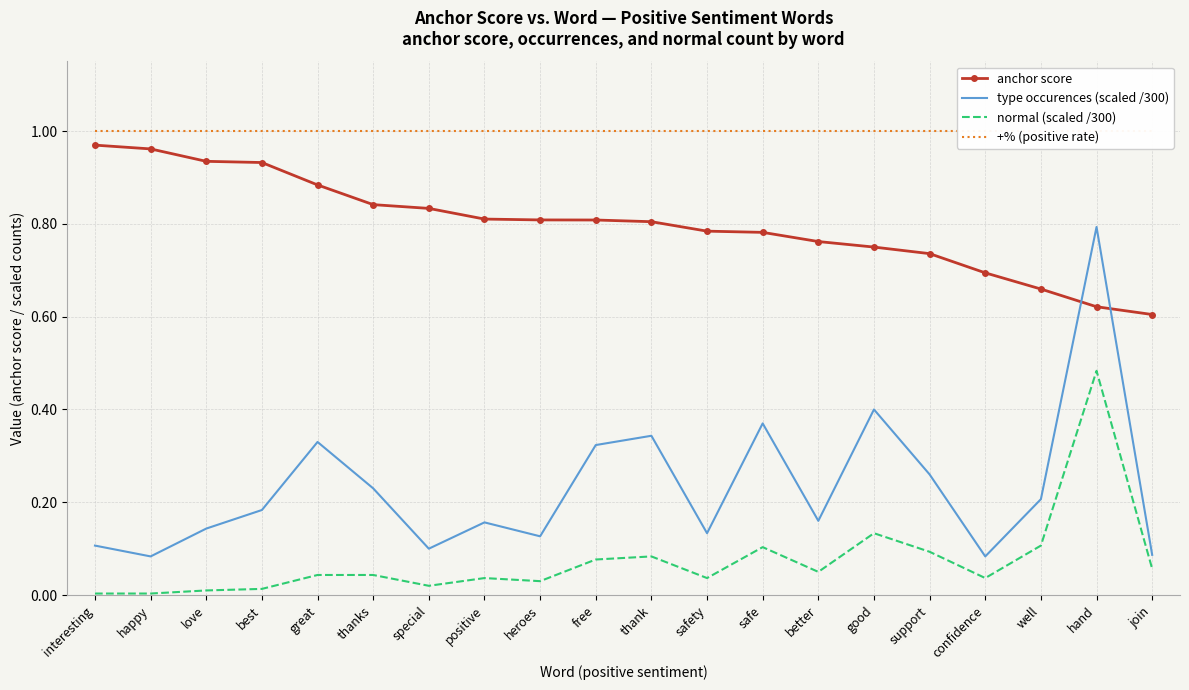

What is the average value of the +% (positive rate) series?

1.0